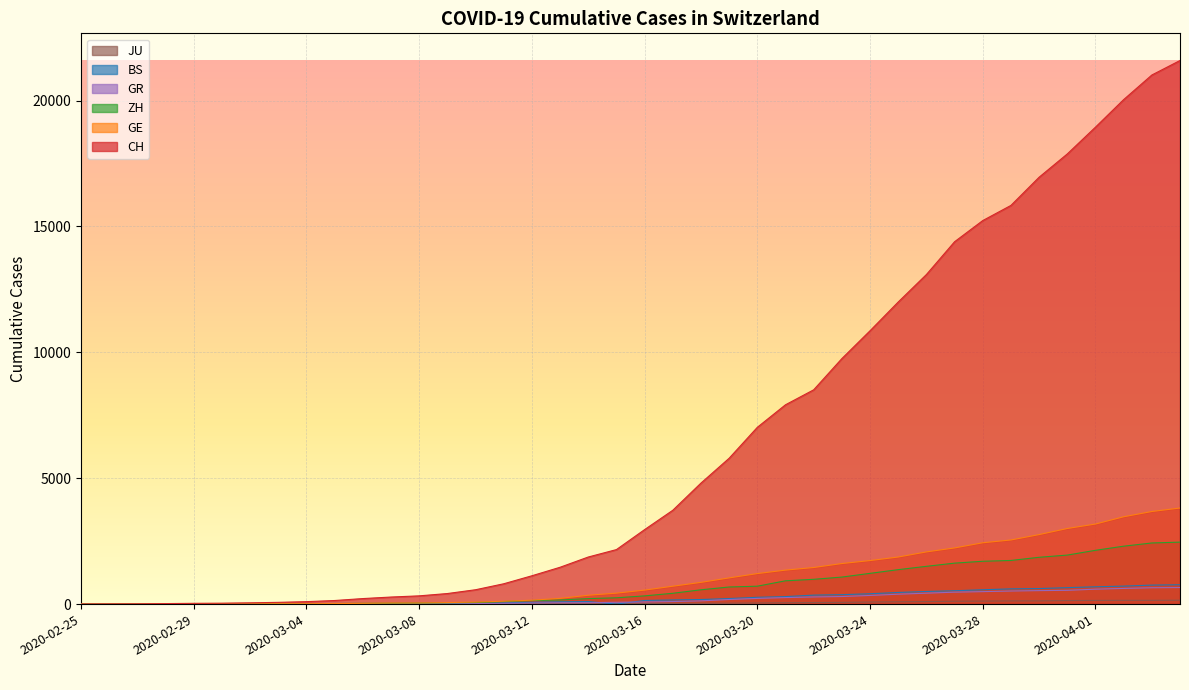

True or false: ZH has more than 1 points higher than both neighbors.

False